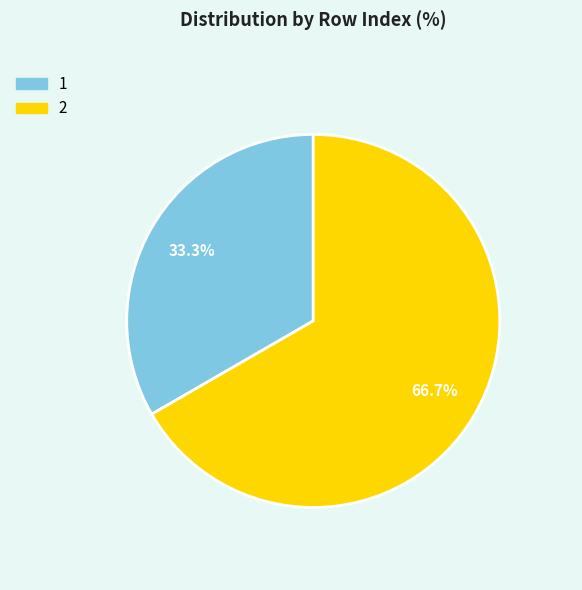

Is there any slice that represents more than half of the pie?

Yes